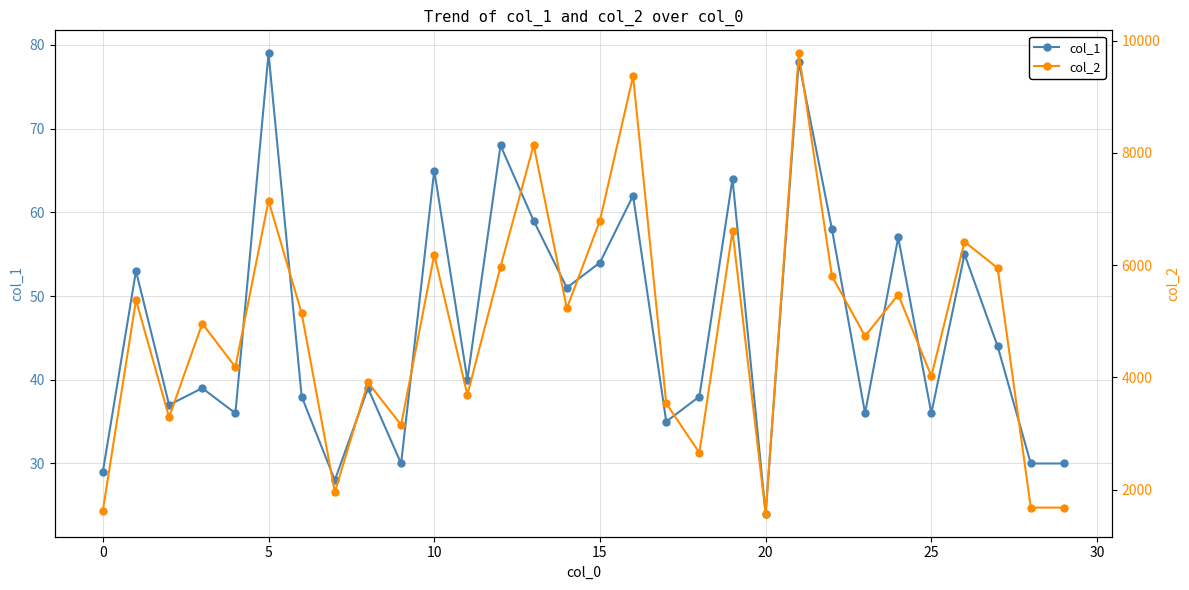

At how many categories does at least one series exceed 2954?

24